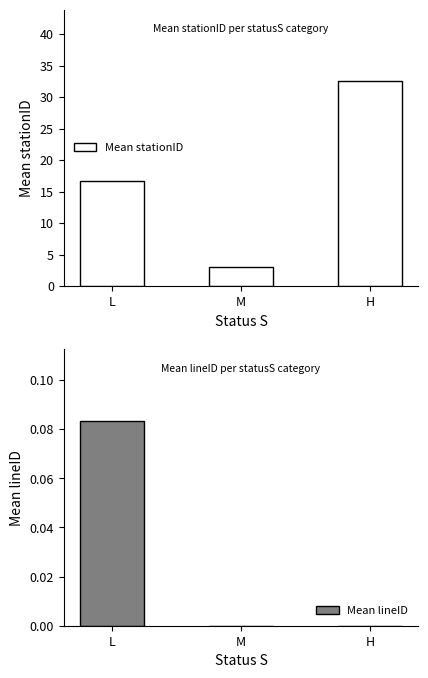

What is the total value across all series at H?

32.5